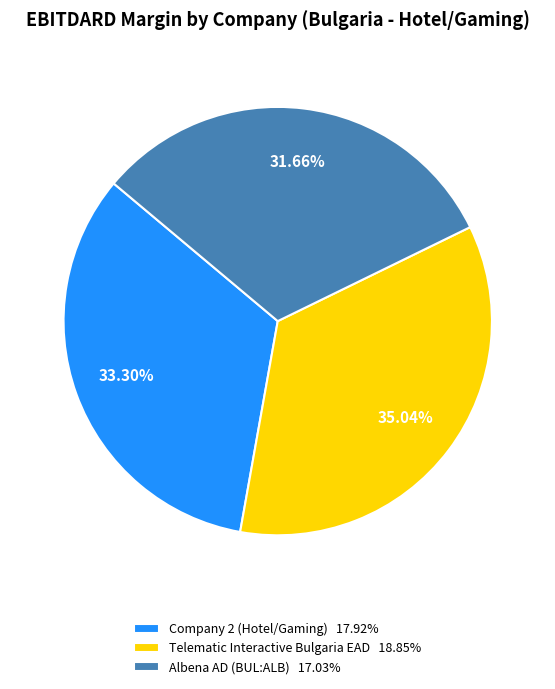

Does Telematic Interactive Bulgaria EAD account for over 50% of the chart?

No